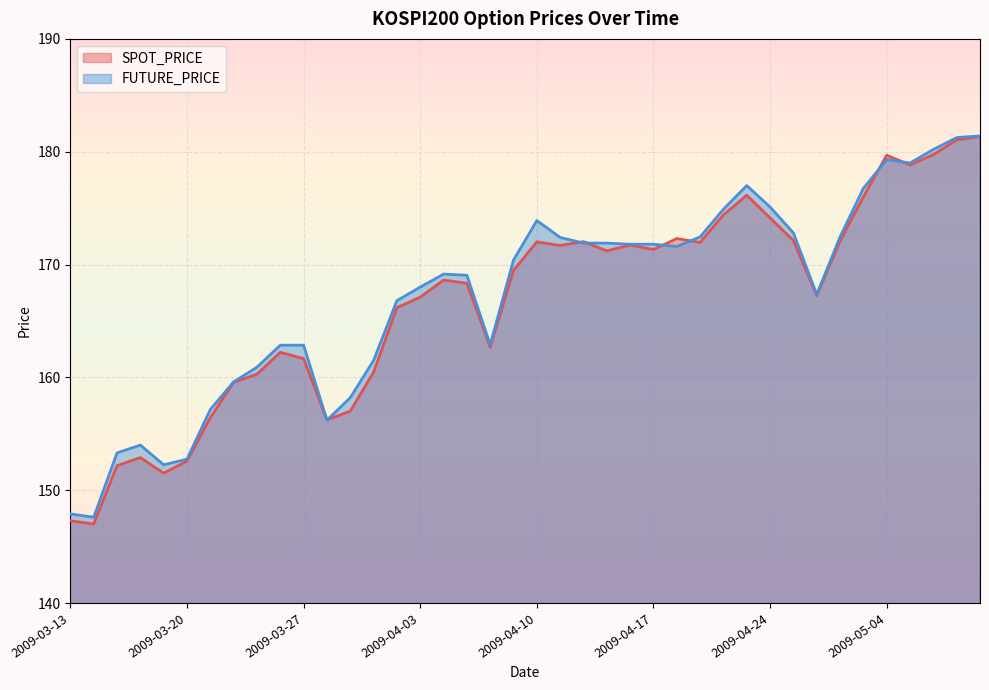

How many interior local valleys does the SPOT_PRICE series have?

10